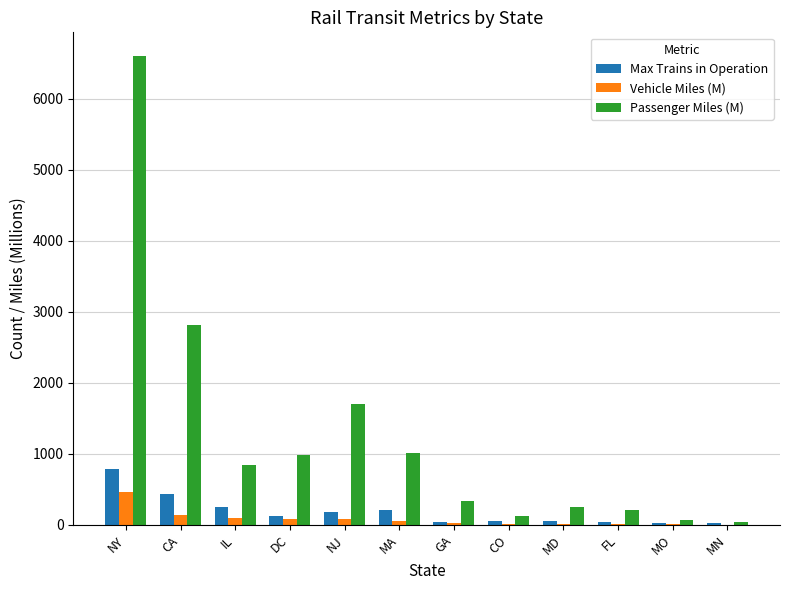

What is the sum of the Passenger Miles (M) values at FL and IL?

1043.5